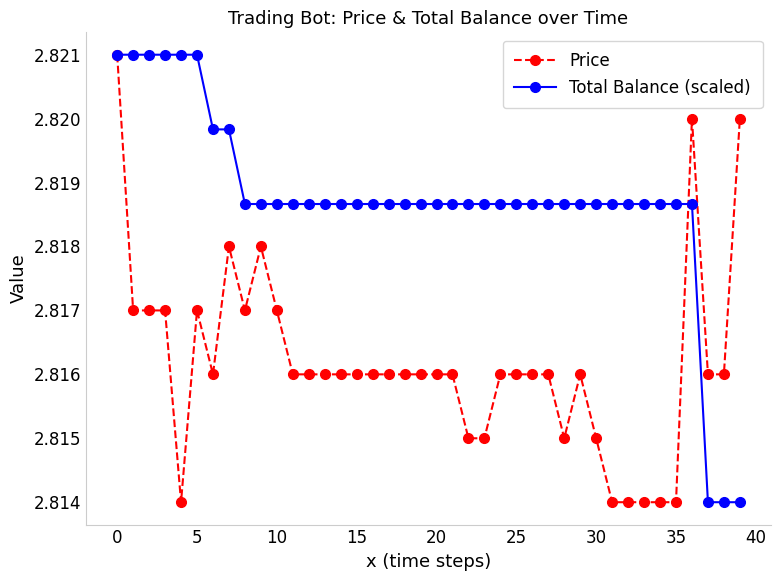

Count the Total Balance (scaled) values in the range 2 to 3.

40